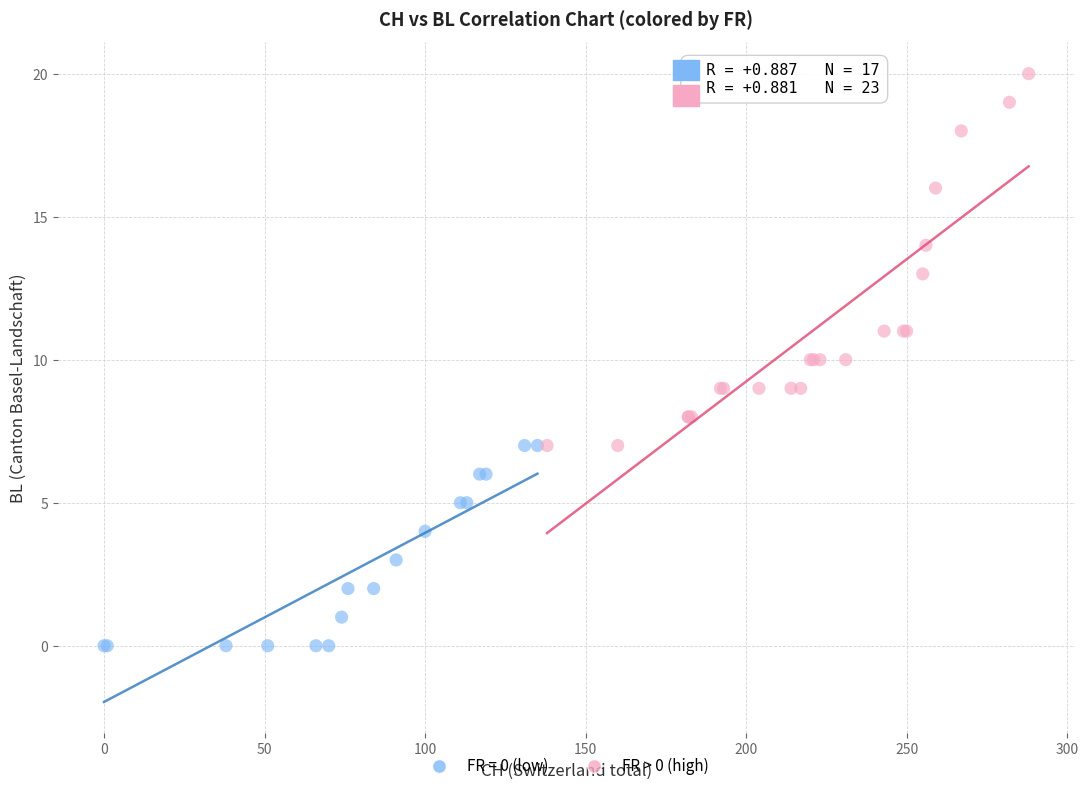

Which series reaches the maximum Y coordinate?

FR > 0 (high)